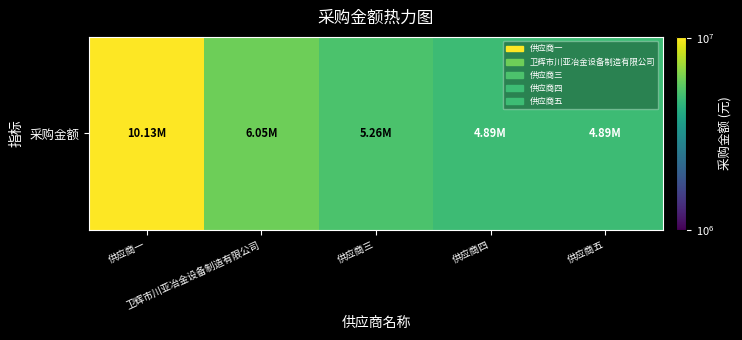

Reading left to right, list all the values displayed in this chart.

供应商一=10130836.5	卫辉市川亚冶金设备制造有限公司=6050082.0	供应商三=5258162.4	供应商四=4894444.7	供应商五=4885791.5